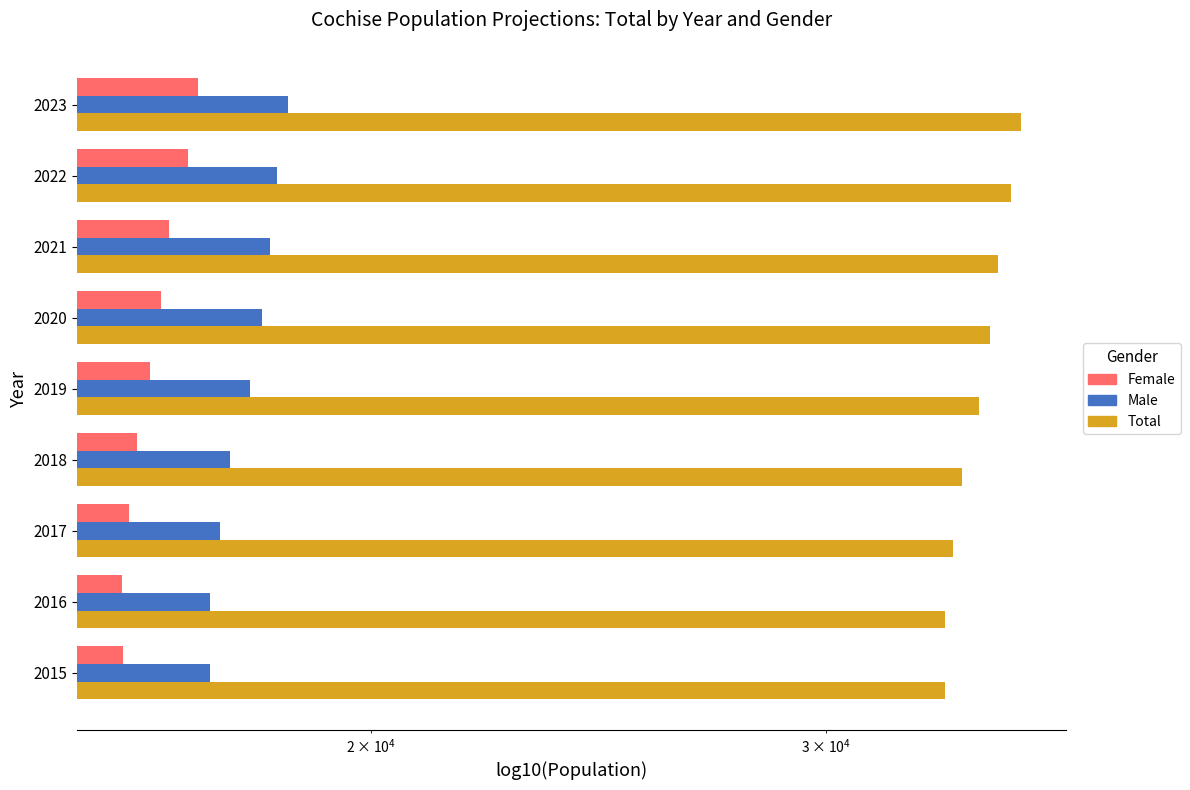

What is the difference between the maximum and minimum values in the Total series?

2347.7